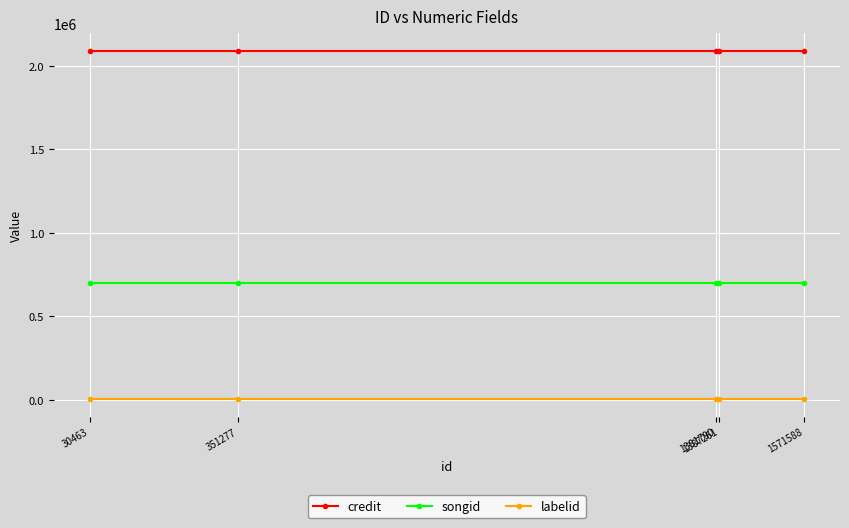

The labelid series shows 2369 at 351277. True or false?

True